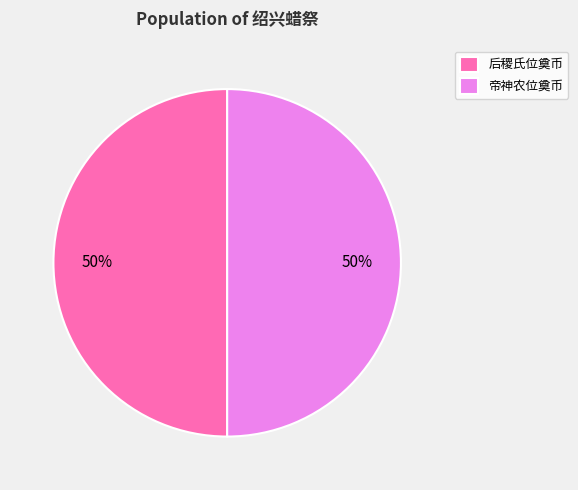

To the nearest percent, what is the combined percentage of 帝神农位奠币 and 后稷氏位奠币?

100%